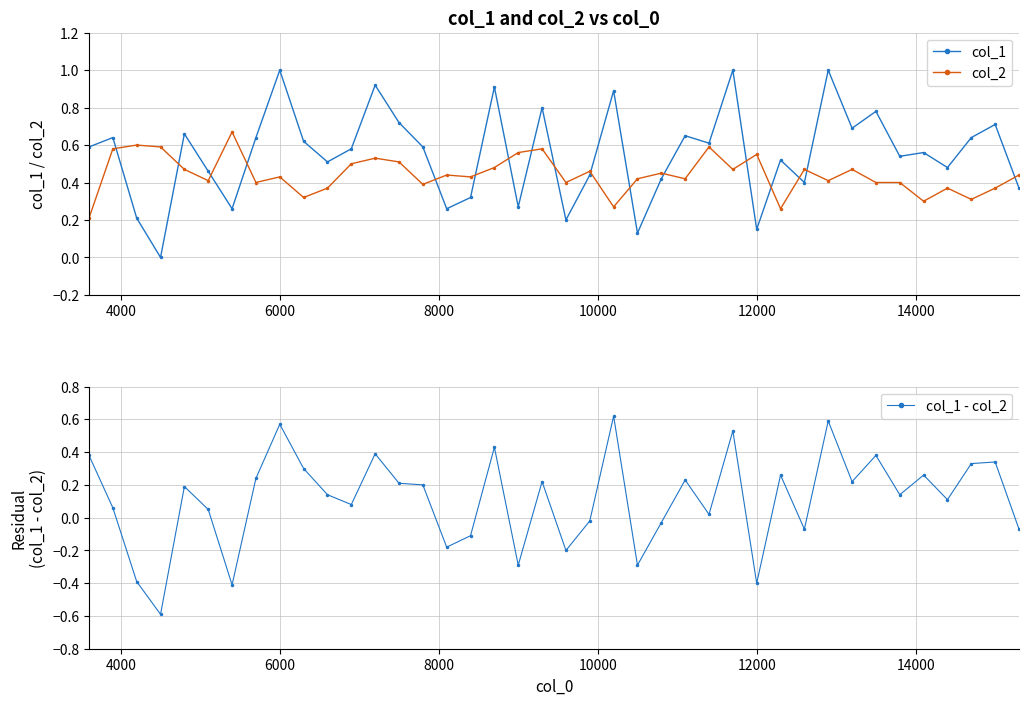

List the series in order of their overall mean, highest first.

col_1, col_2, col_1 - col_2